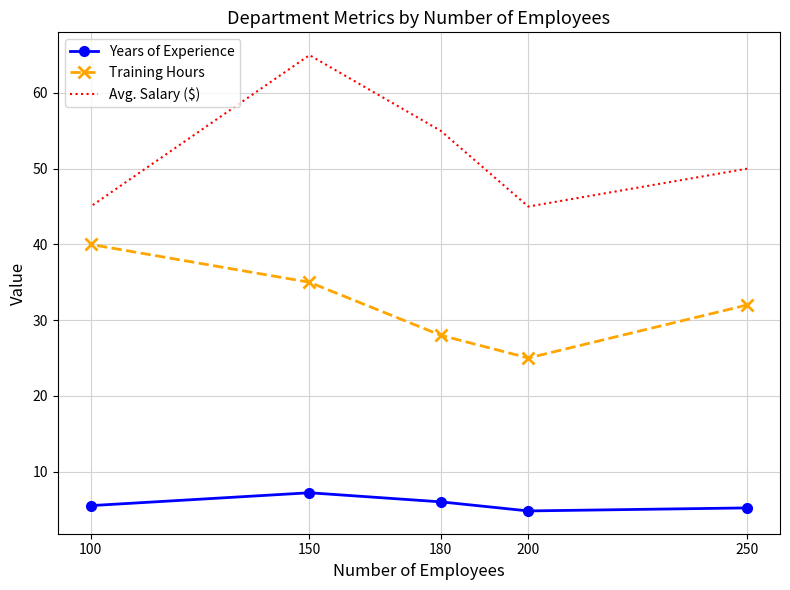

How many interior local valleys does the Years of Experience series have?

1